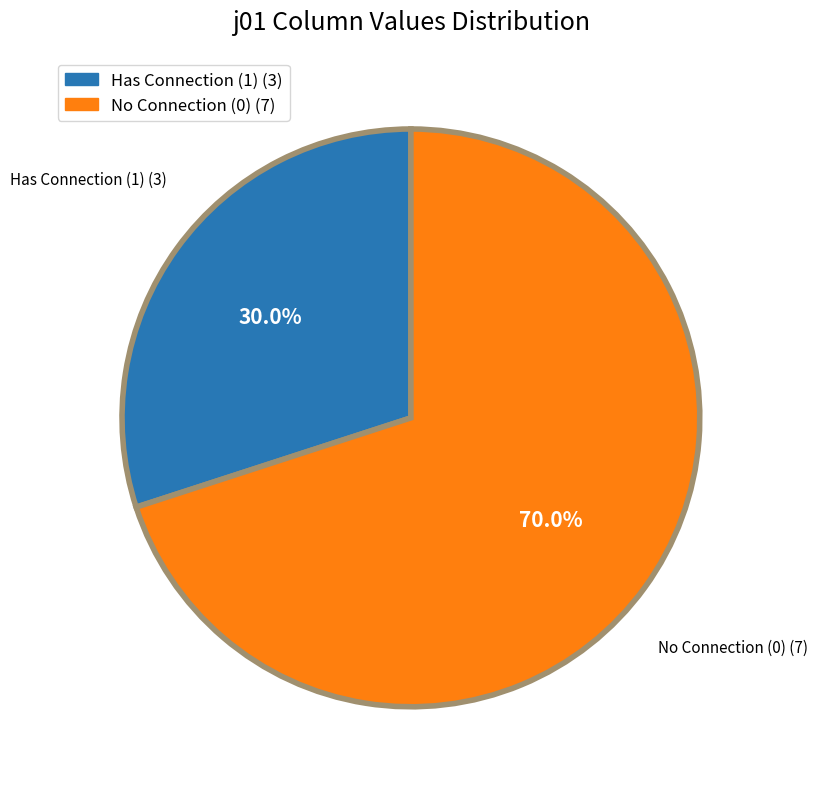

Approximately how many times larger is the value at No Connection (0) (7) compared to Has Connection (1) (3)?

2.3